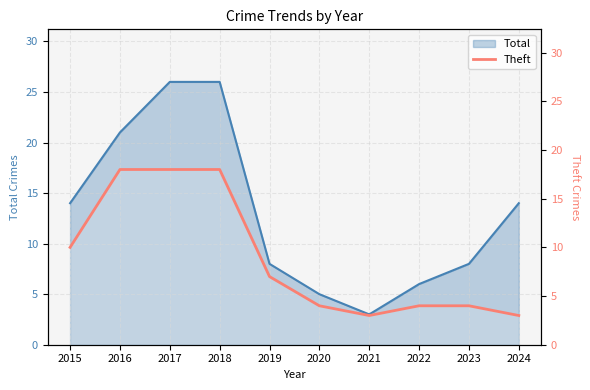

How many categories are shown in the chart?

10